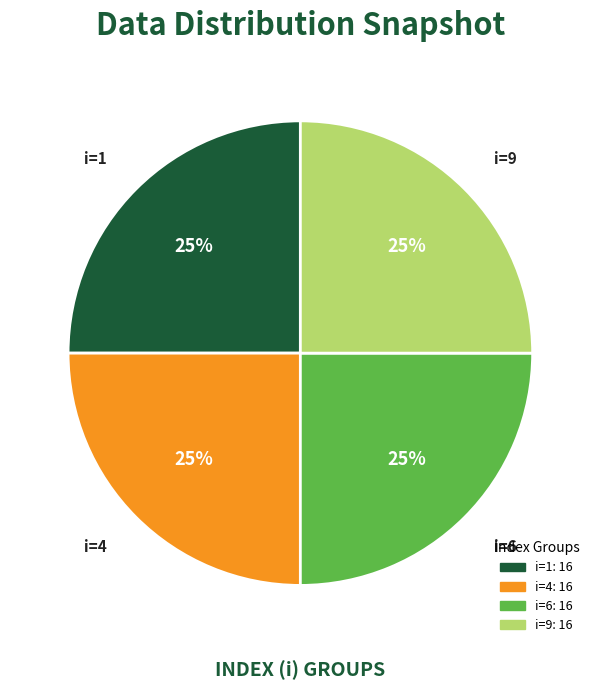

What is the ratio of the value at i=1 to the value at i=4?

1.0